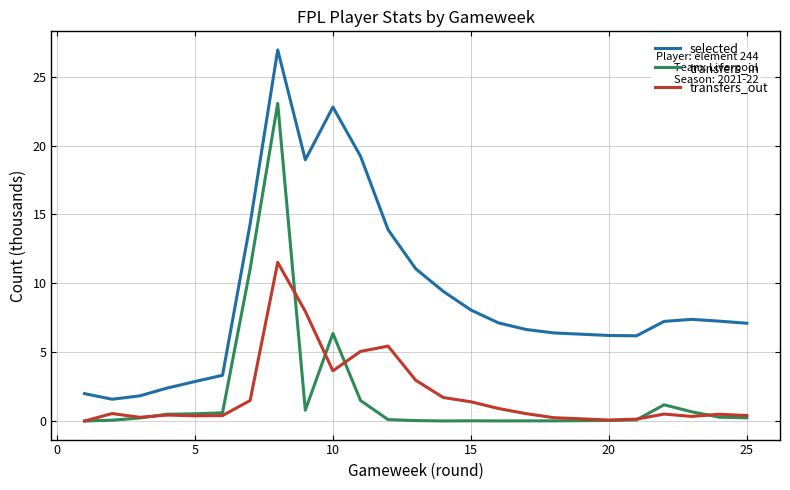

What is the greatest value displayed?

26.9